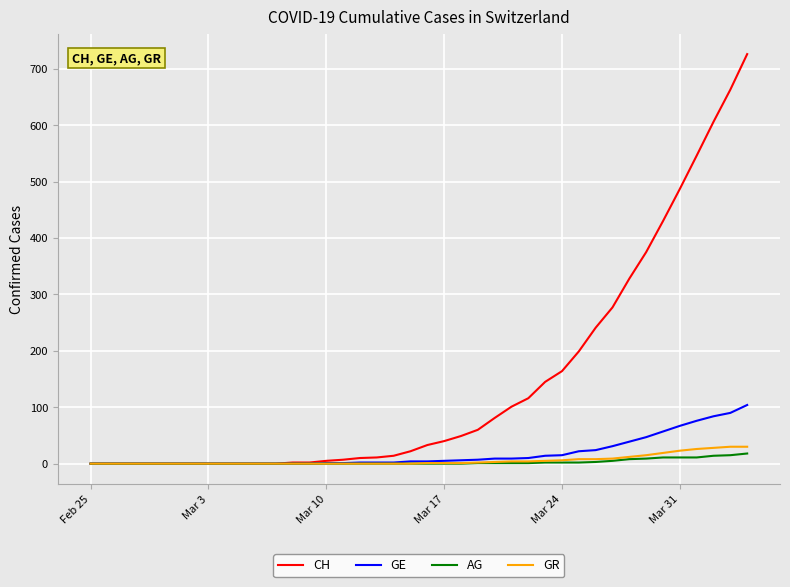

What are all the series names shown in the legend?

CH, GE, AG, GR